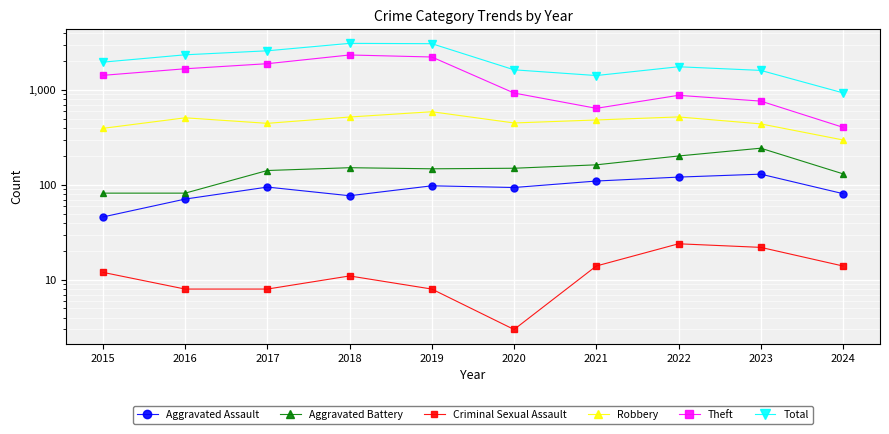

True or false: Aggravated Battery has more than 0 points higher than both neighbors.

True